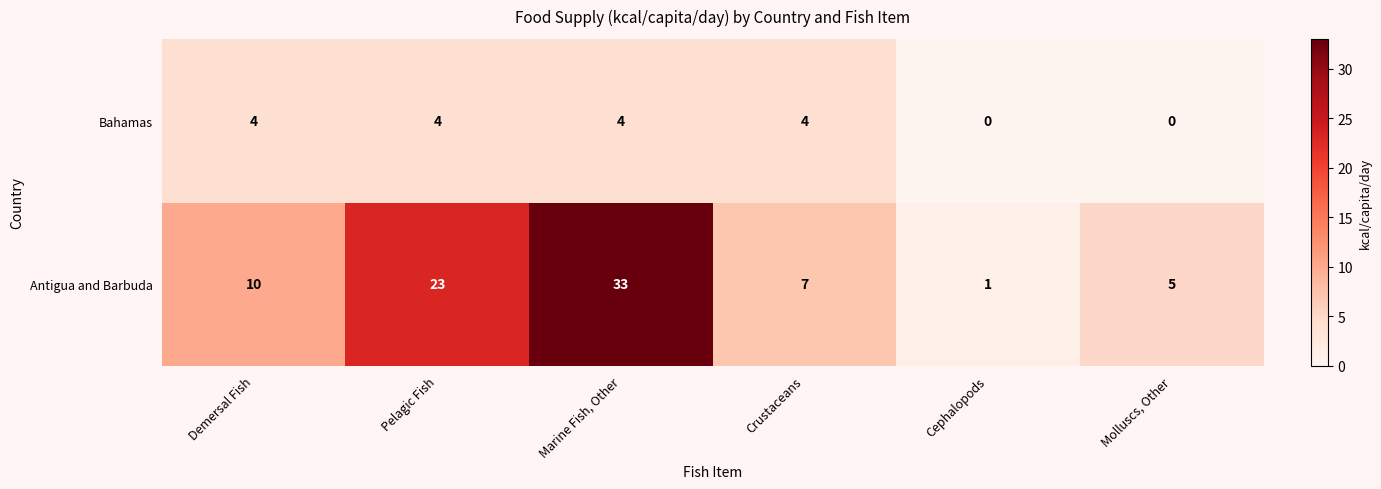

Which series has the largest range (max minus min)?

Antigua and Barbuda